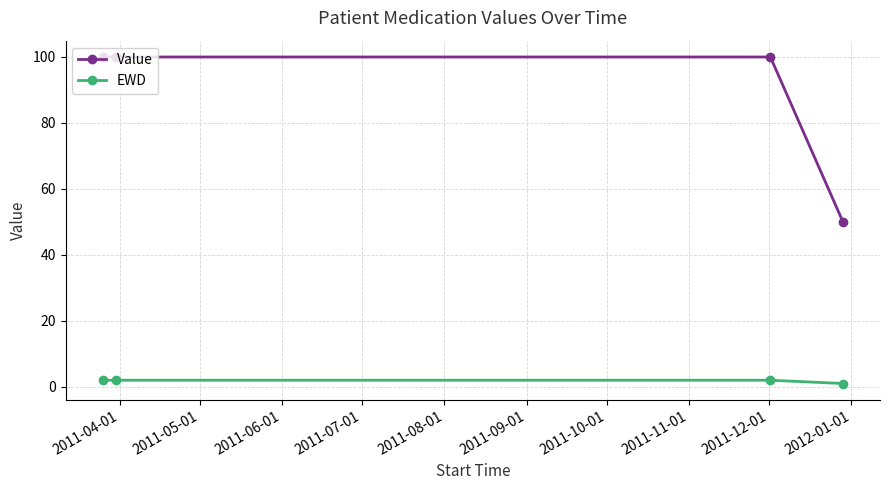

Which series has the widest spread of values?

Value